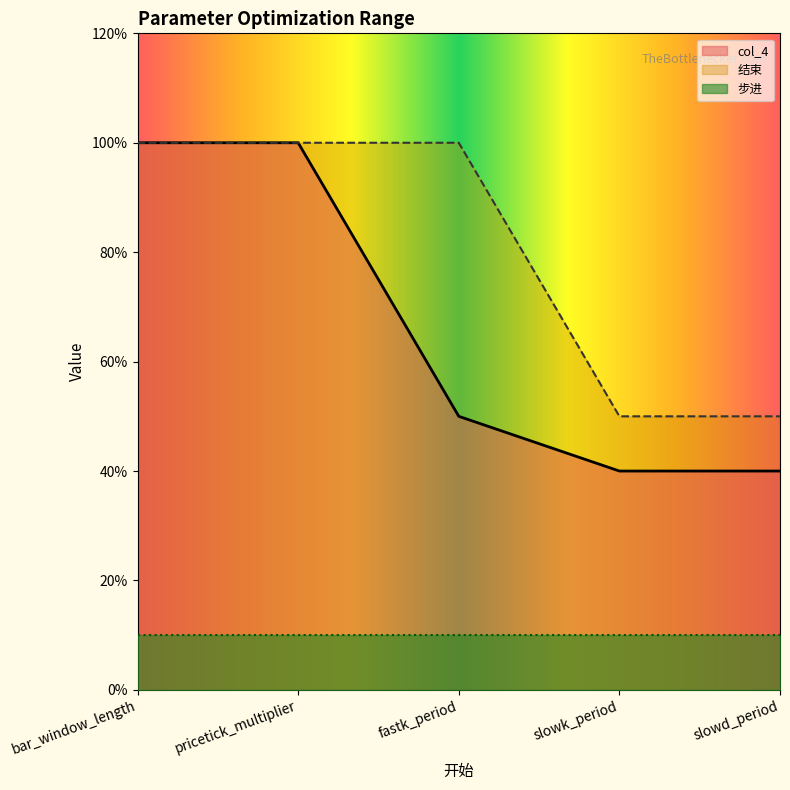

Which series has the largest range (max minus min)?

col_4